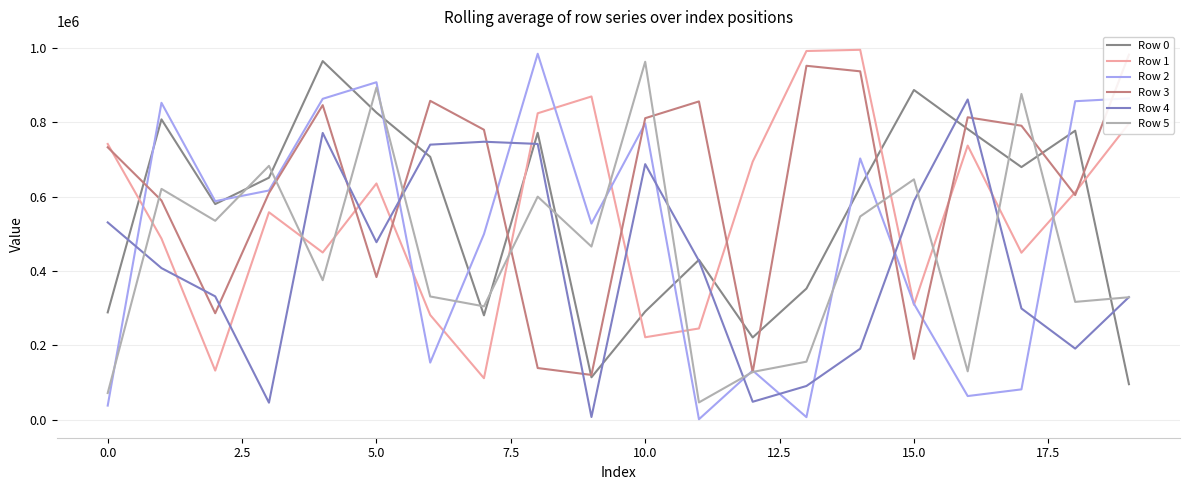

Reading left to right, what are all the values shown in this chart?

Row 0: 288575	808131	580143	651094	964965	826332	707295	280639	771888	113874	290847	430070	221047	352704	625629	887197	781970	679655	777651	95305
Row 1: 741877	487380	131928	558087	449791	635592	281628	111381	824521	869759	221627	245310	694243	992116	995362	309063	737586	449166	611972	796955
Row 2: 37721	852678	587964	616675	863452	908094	153437	499230	984768	527561	797067	940	132095	6556	702909	311648	63372	81361	856973	864725
Row 3: 732963	589822	286244	609821	846428	383585	858015	780185	138779	120231	811297	856409	127525	952325	937445	163248	813757	791013	604355	982338
Row 4: 530786	407817	331697	45547	771579	477457	740062	747926	742007	6938	687586	427395	47994	90469	190799	588257	861663	299050	191121	329698
Row 5: 71471	621030	535116	683023	375185	893979	331401	304840	600182	465739	963206	46245	128234	155901	546720	646674	129894	876620	316830	329363